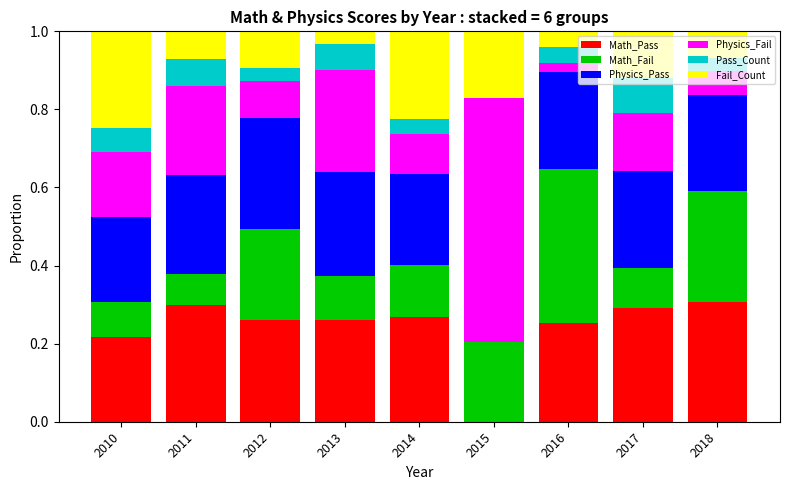

What is the total value across all series at 2013?

1.0